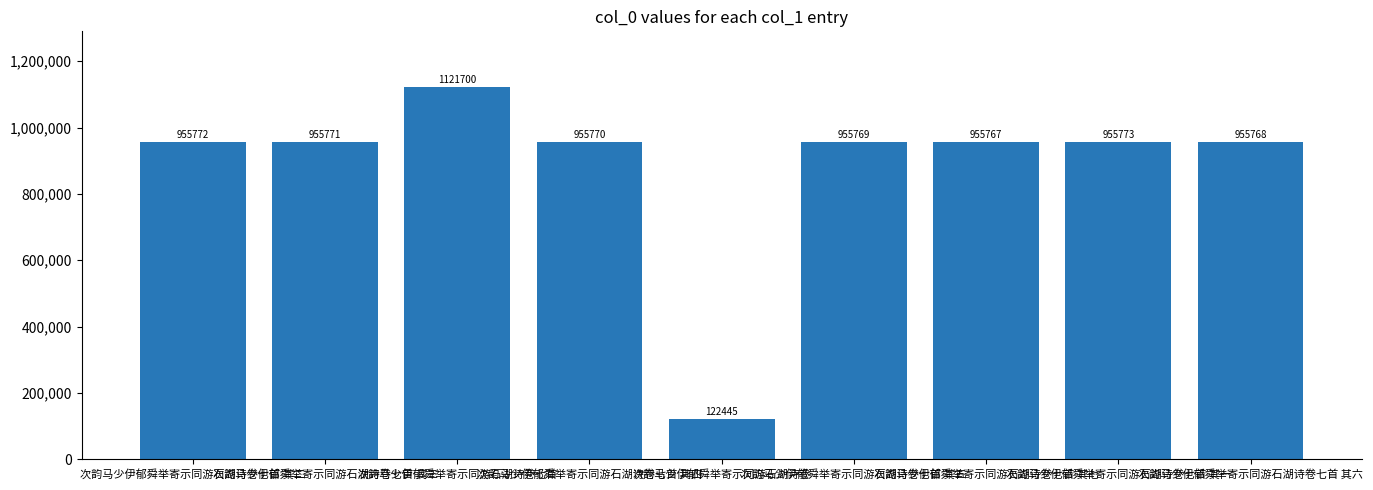

What is the difference between the maximum and minimum values?

999255